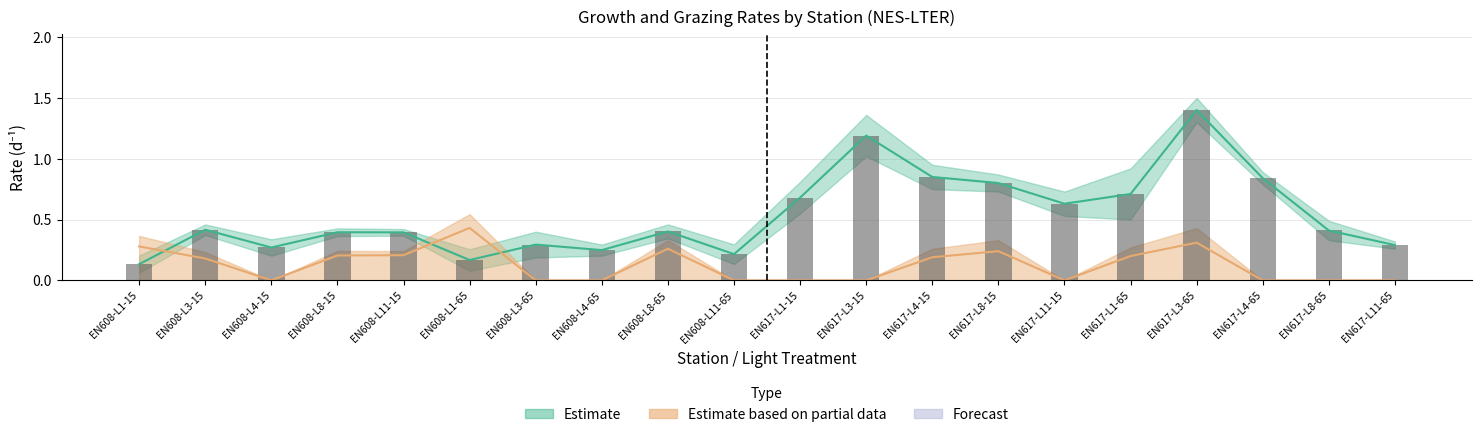

How many data points in grazing are above 0?

10